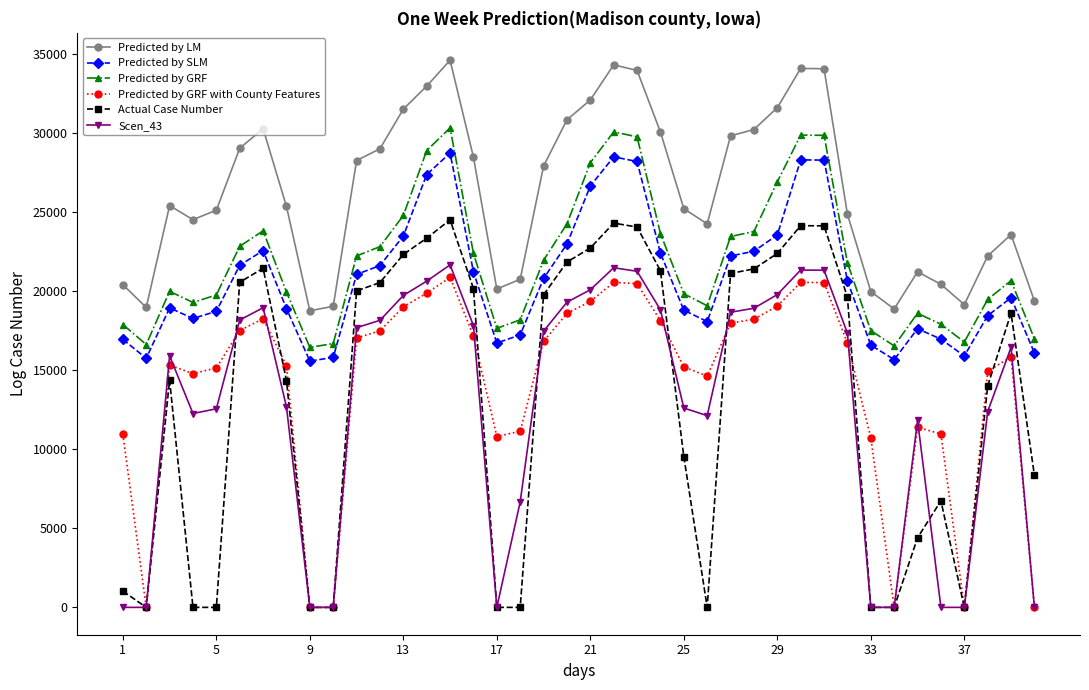

True or false: Scen_43 and Predicted by SLM intersect in this chart.

False